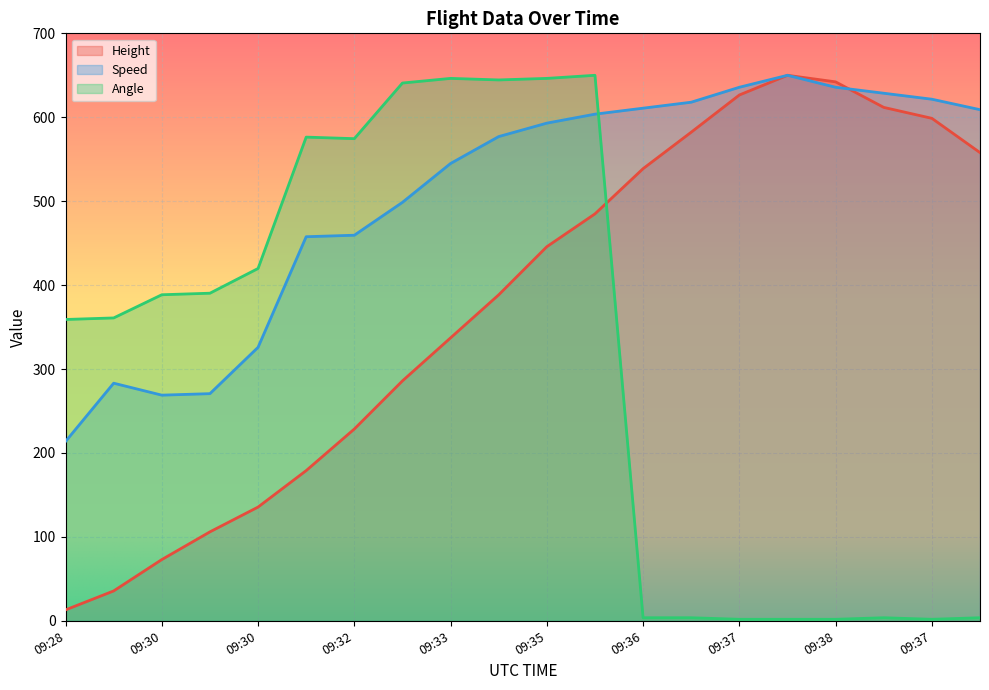

What is the label of the 17th point from the left?

09:38